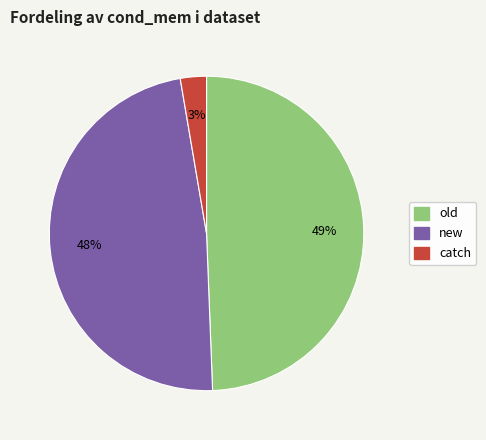

How many slices are in this pie chart?

3